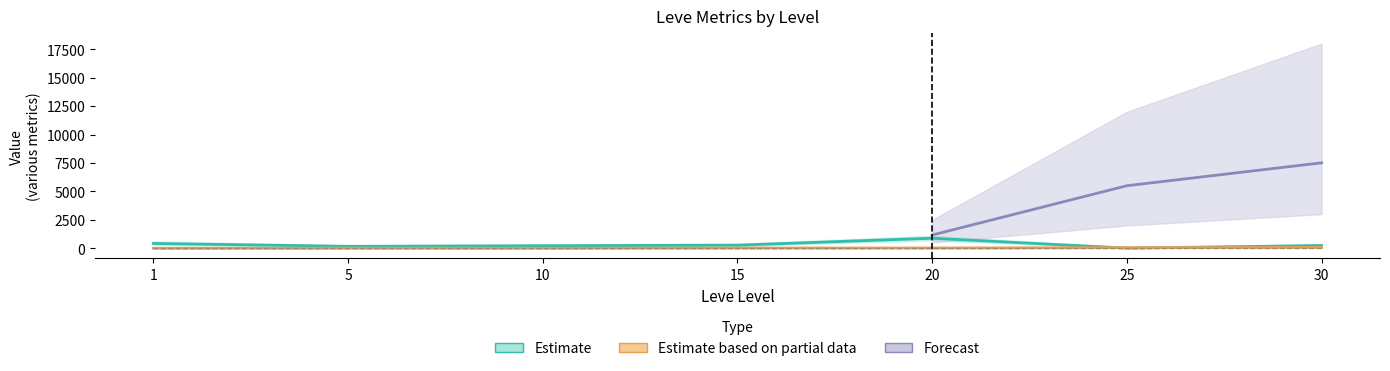

What is the approximate value of Leve Gil (Estimate) at 1?

420